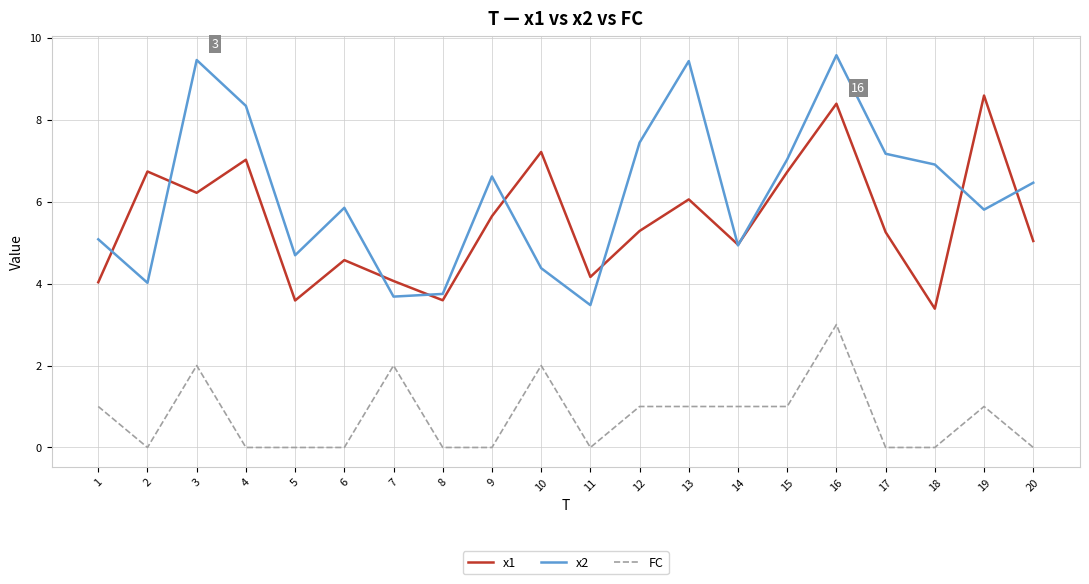

Read the x2 value at 12.

7.4